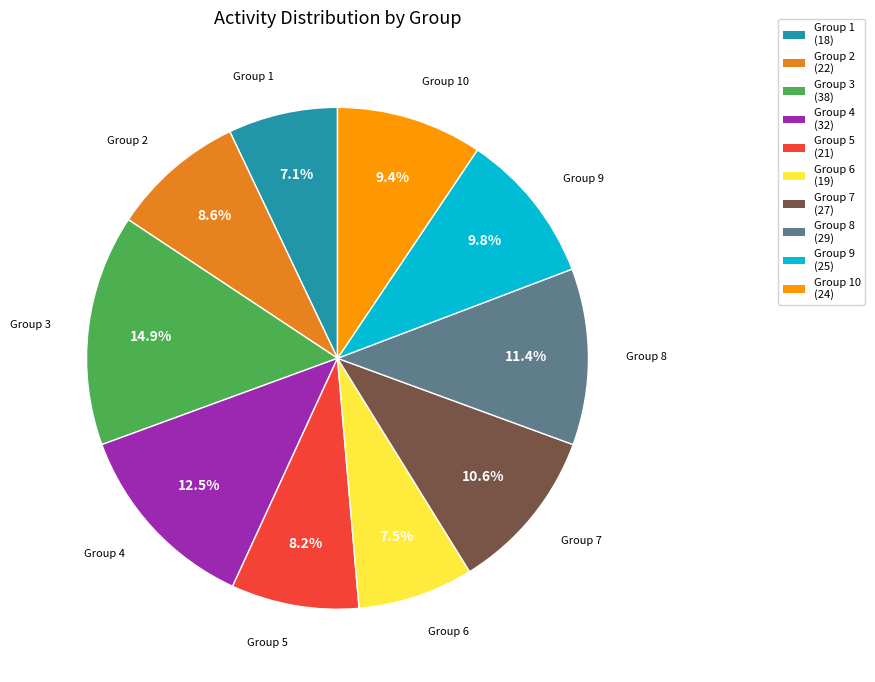

Approximately how many times larger is the value at Group 7 (27) compared to Group 8 (29)?

0.9